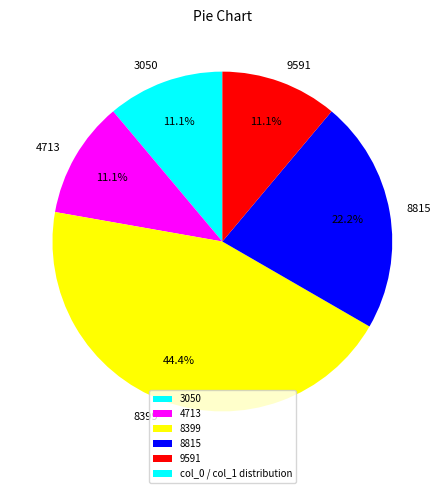

To the nearest percent, what percentage of the pie is 9591?

11%